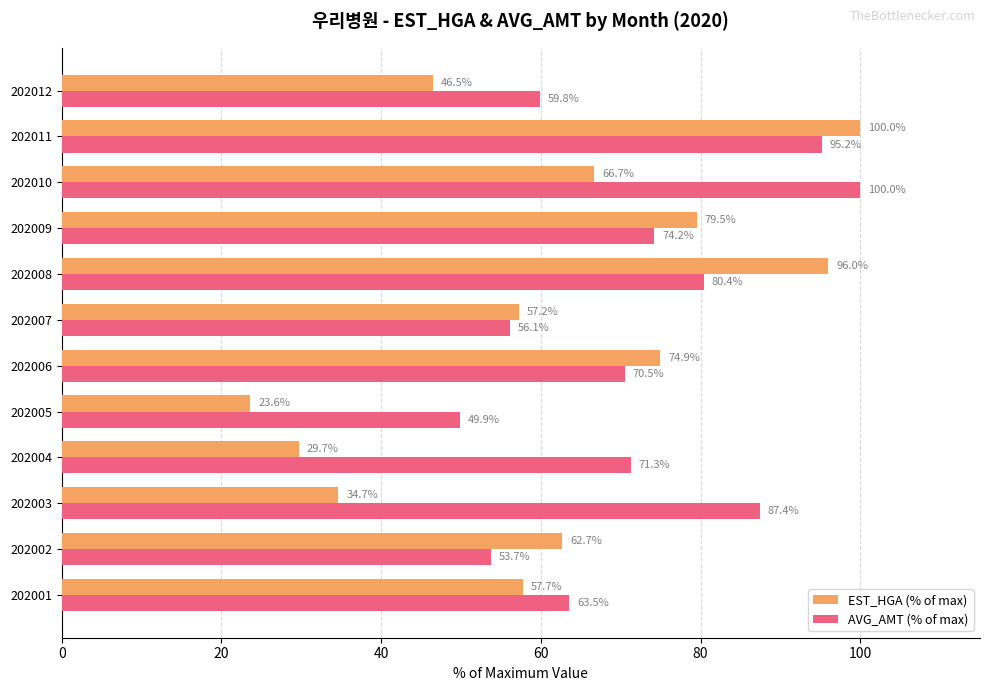

The value of EST_HGA (% of max) at 202006 is 74.9. True or false?

True